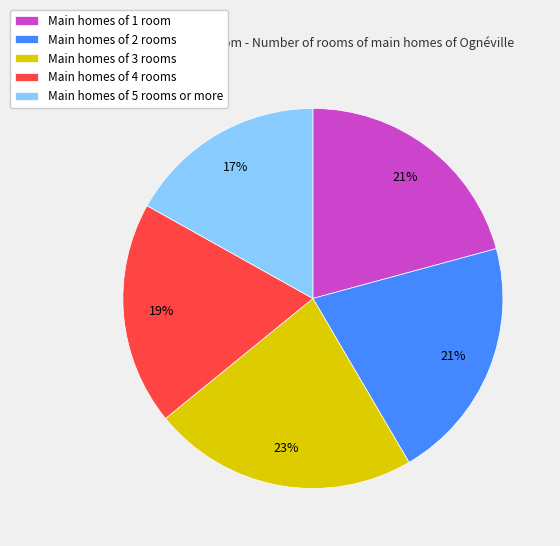

To the nearest percent, what is the difference between the largest and smallest slice percentages?

6%